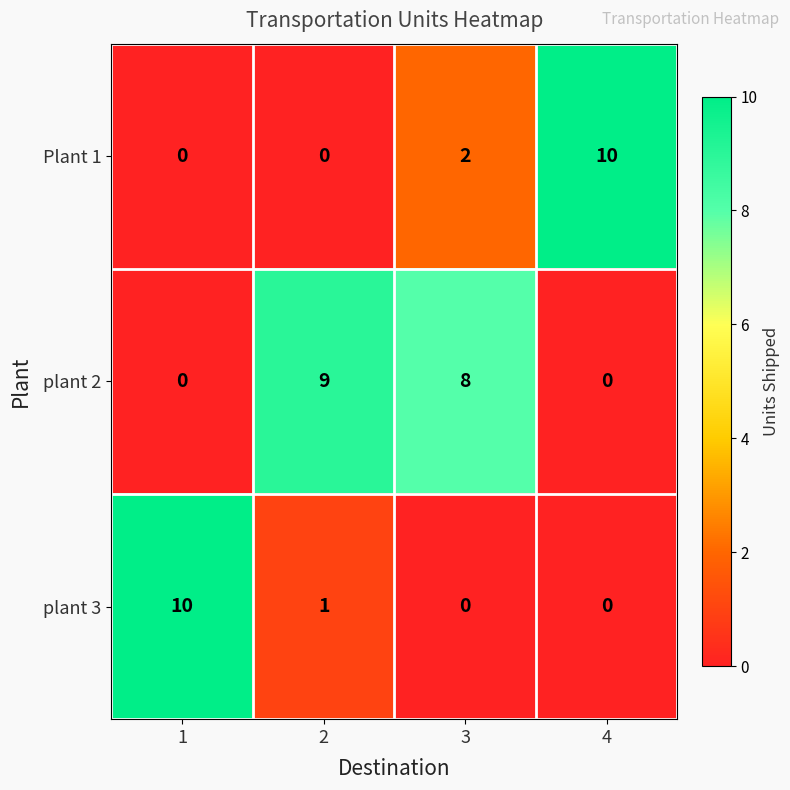

Rank the series by their average value, from highest to lowest.

plant 2, Plant 1, plant 3